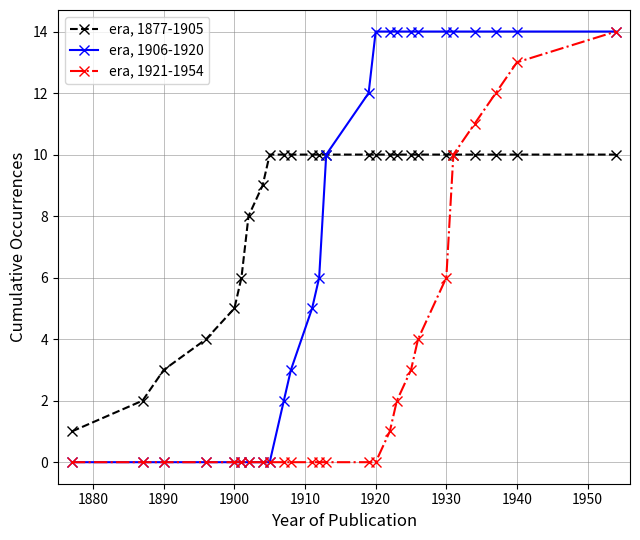

List the series in order of their overall mean, highest first.

era, 1877-1905, era, 1906-1920, era, 1921-1954